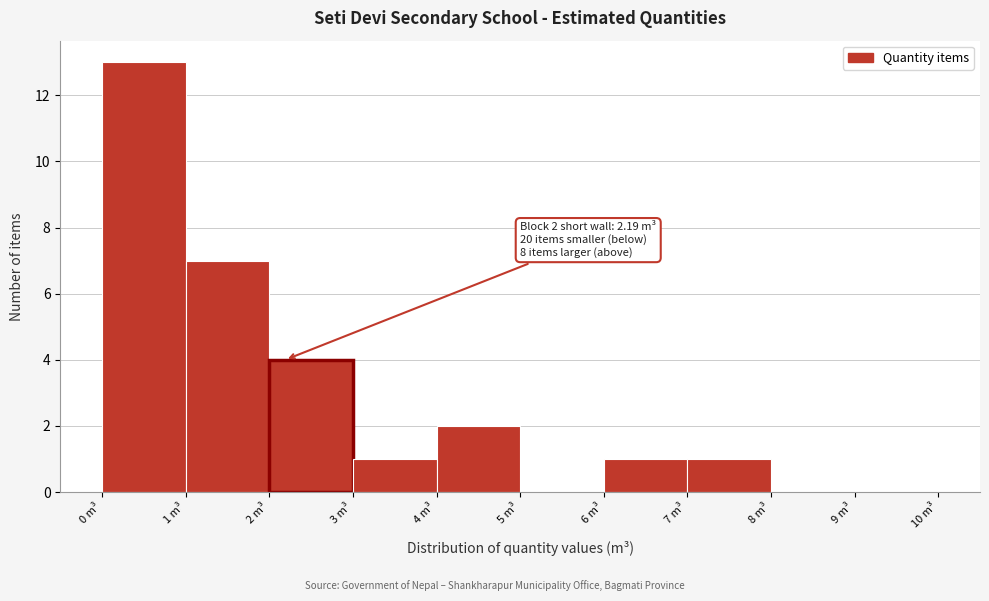

Which range on the x-axis has the tallest bar?

0 to 1